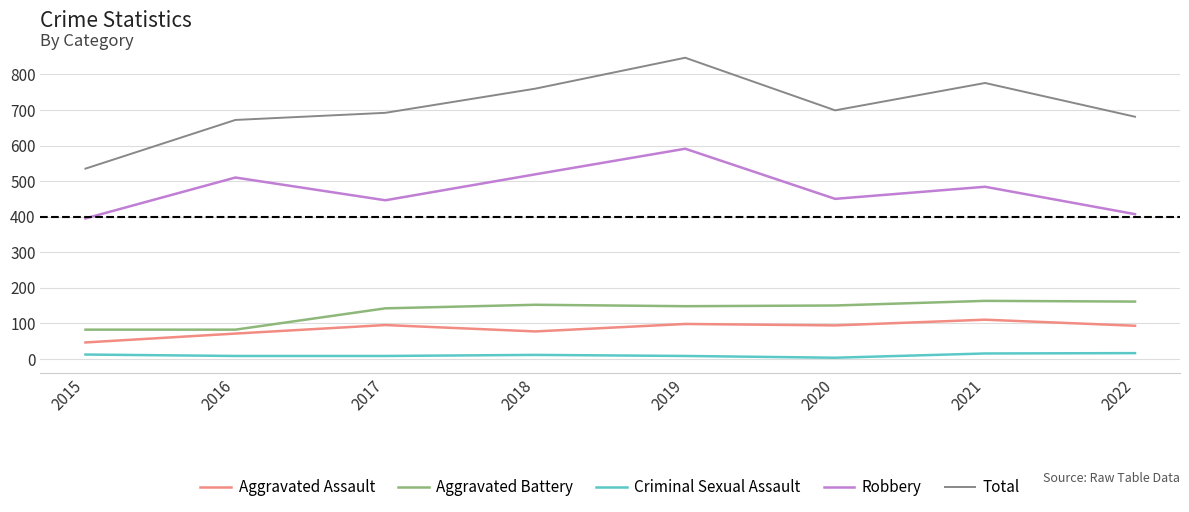

At which category is the sum across all series the highest?

2019